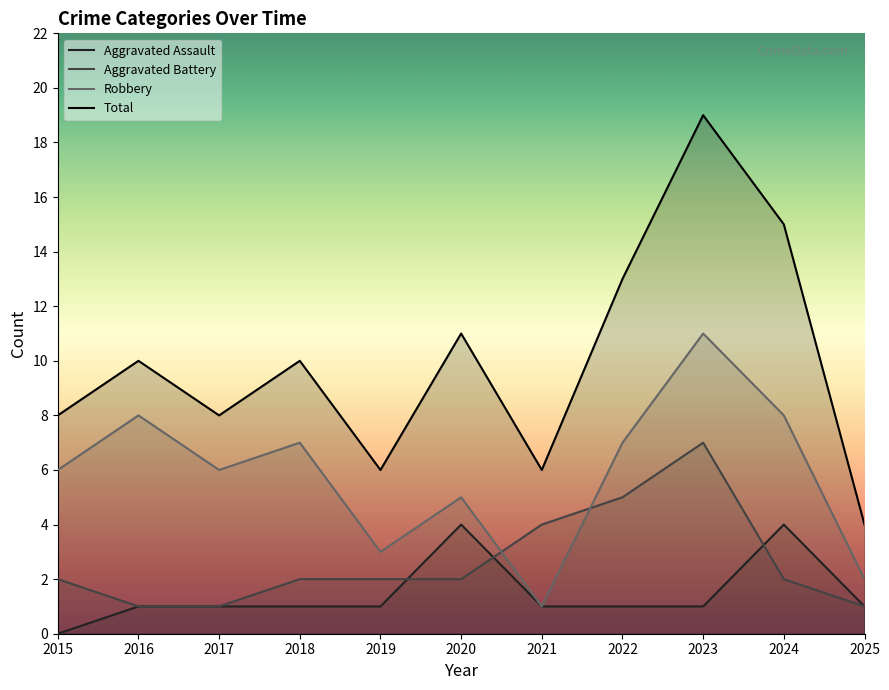

Where is Aggravated Assault nearest to the value 2?

2016